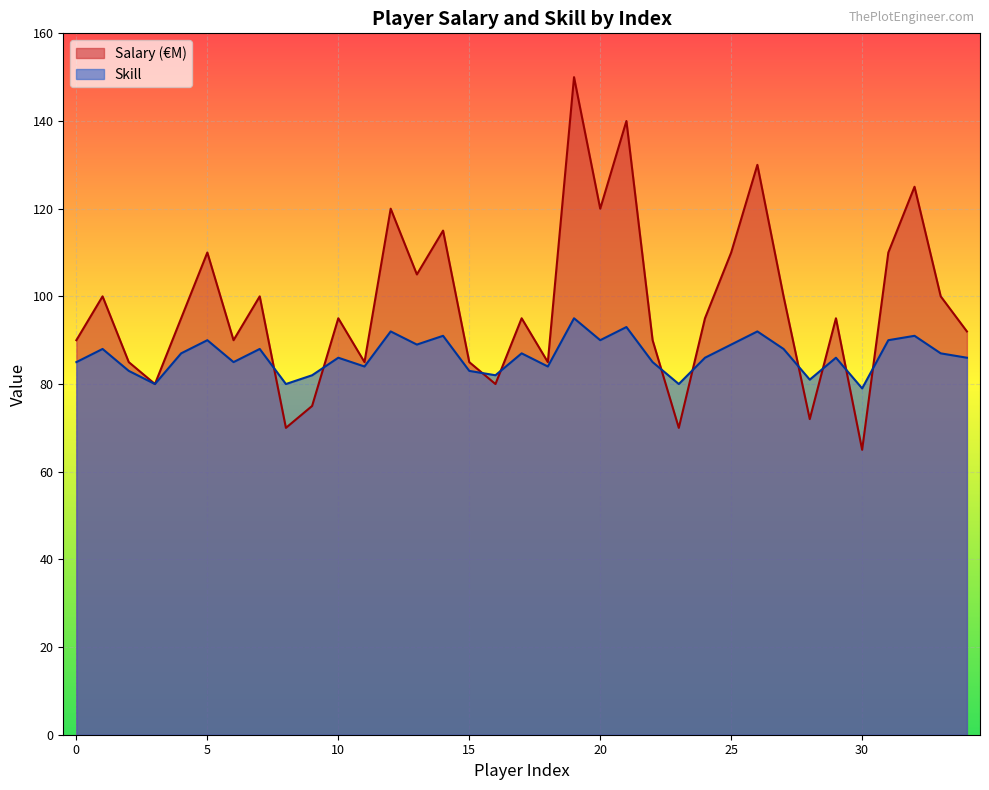

Is the value of Salary (M) at 25 greater than the value of Skill at 21?

Yes